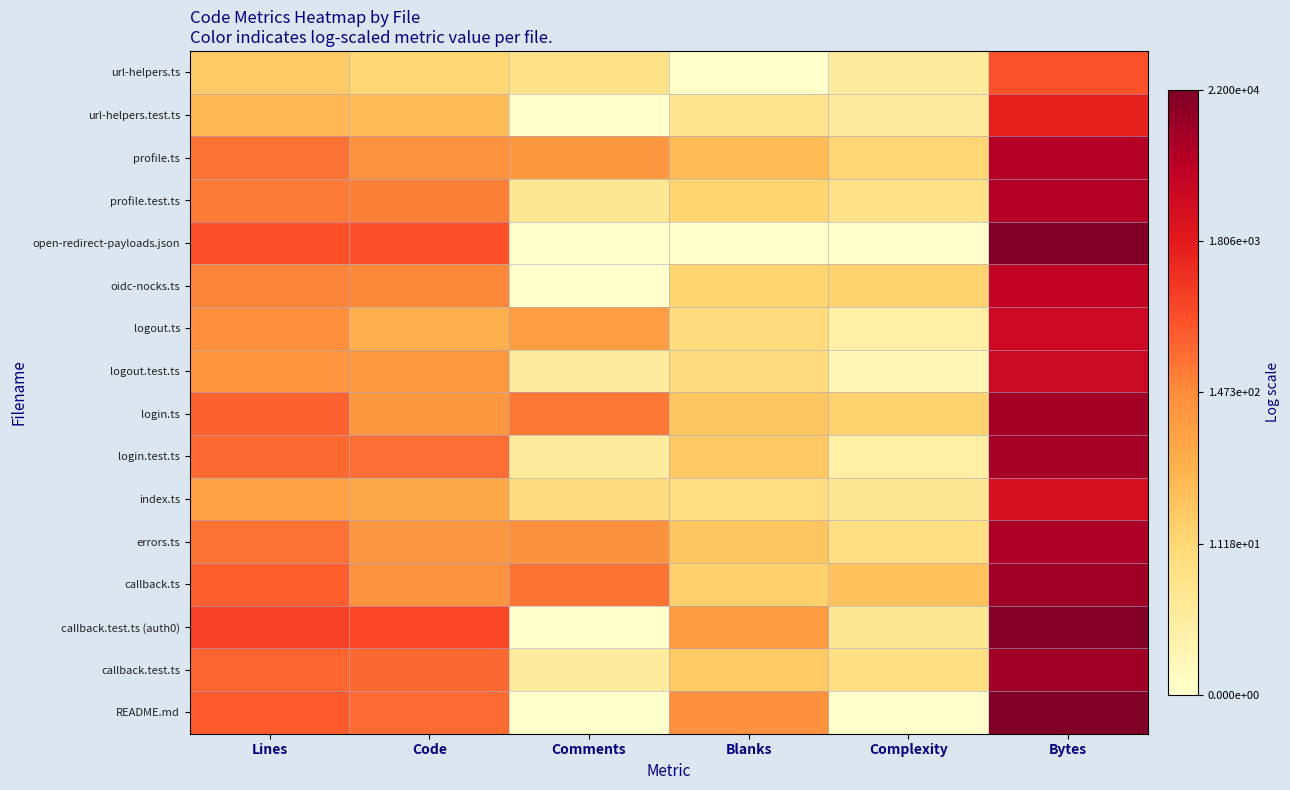

At which category is the sum across all series the highest?

Bytes